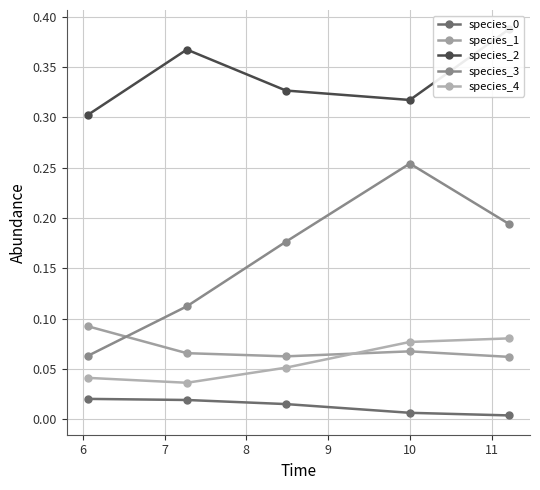

In species_2, how many points are higher than both neighbors (excluding endpoints)?

1